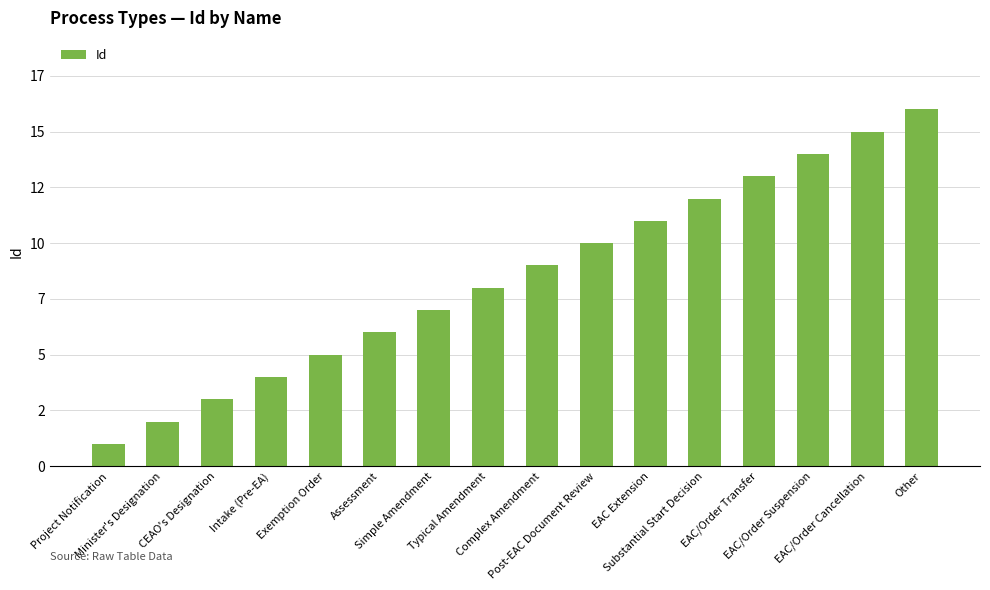

Does the chart contain any negative values?

No